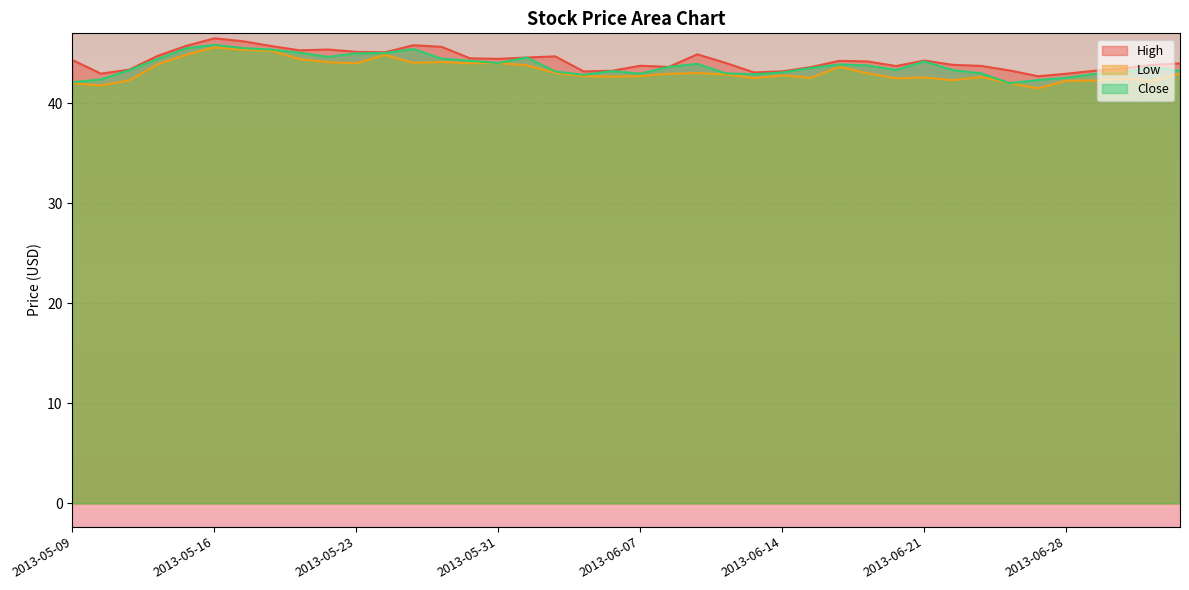

What is the difference between the Low values at 2013-06-10 and 2013-06-06?

0.3